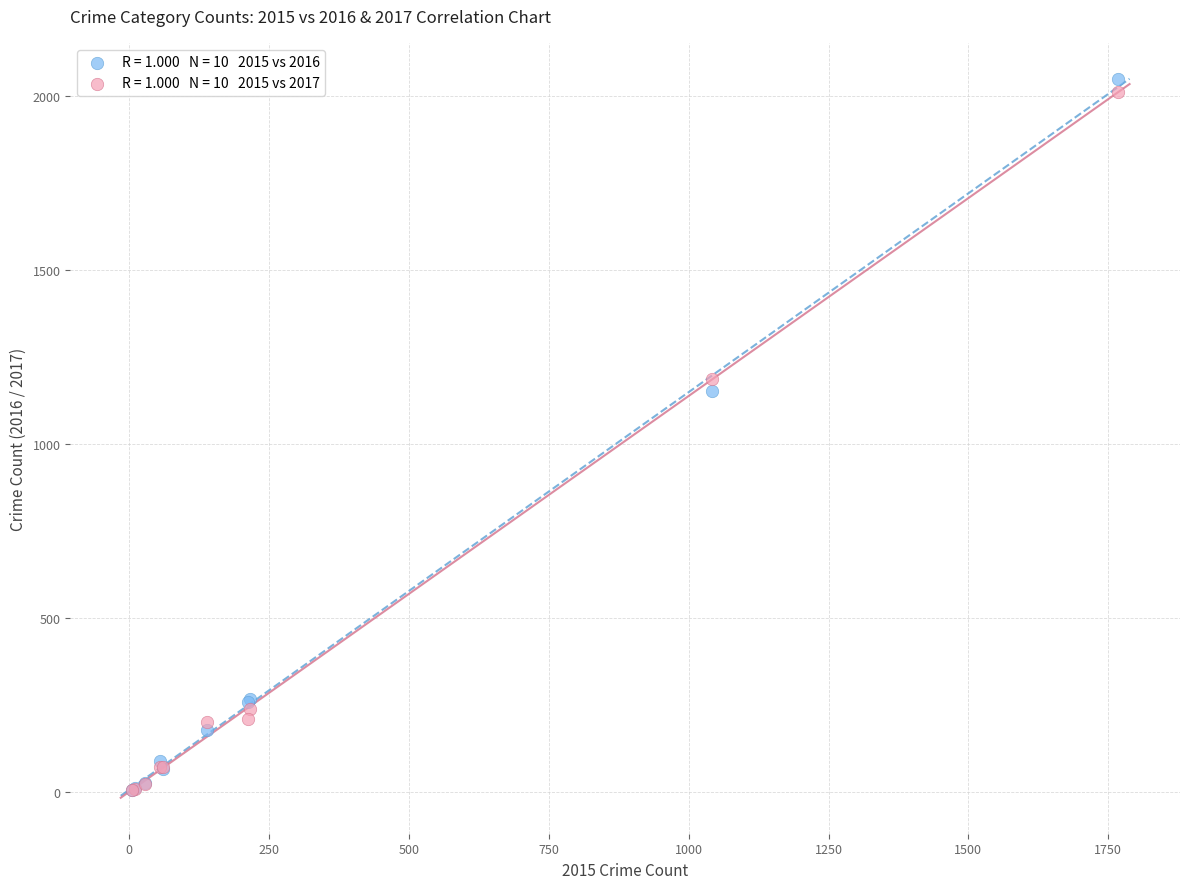

Across all series, what Y value is closest to 1026?

1151